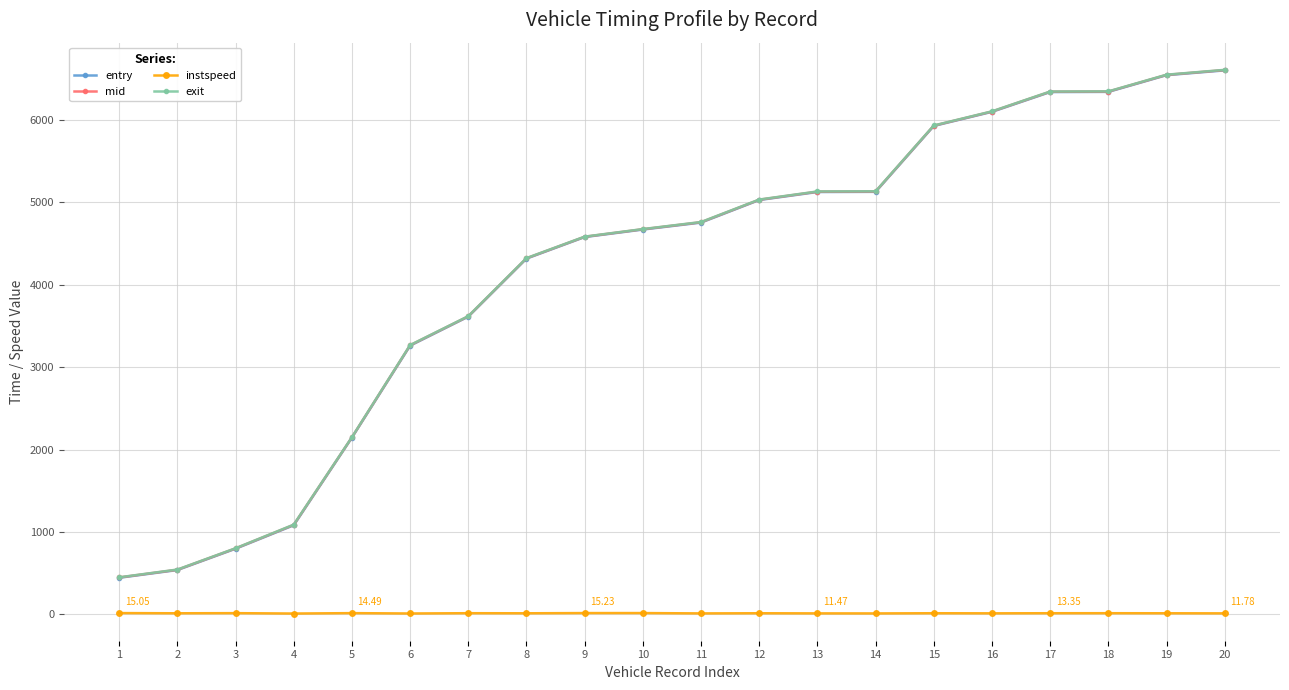

What is the value of the mid point at the 5th from the left?

2148.5